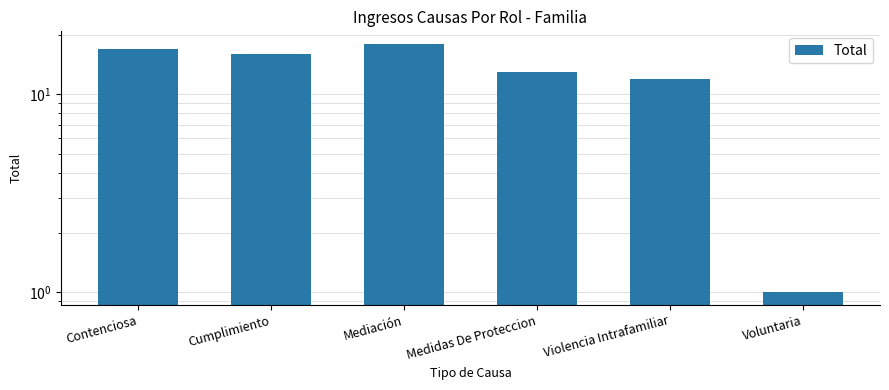

Which category has the highest value across all series?

Mediación